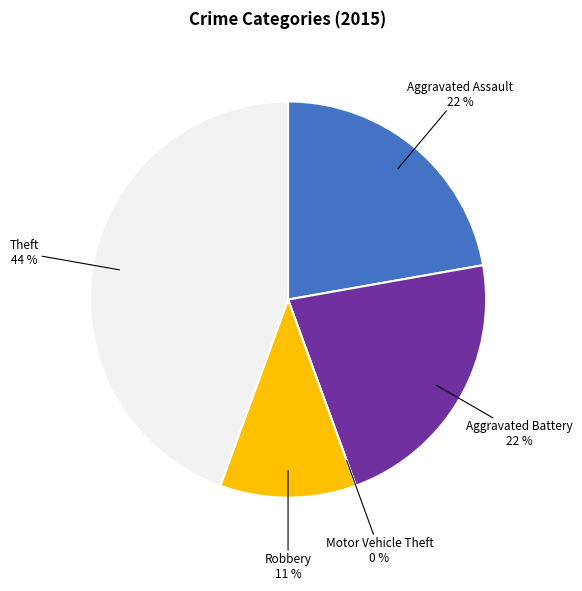

What portion of the pie excludes Theft?

55.6%